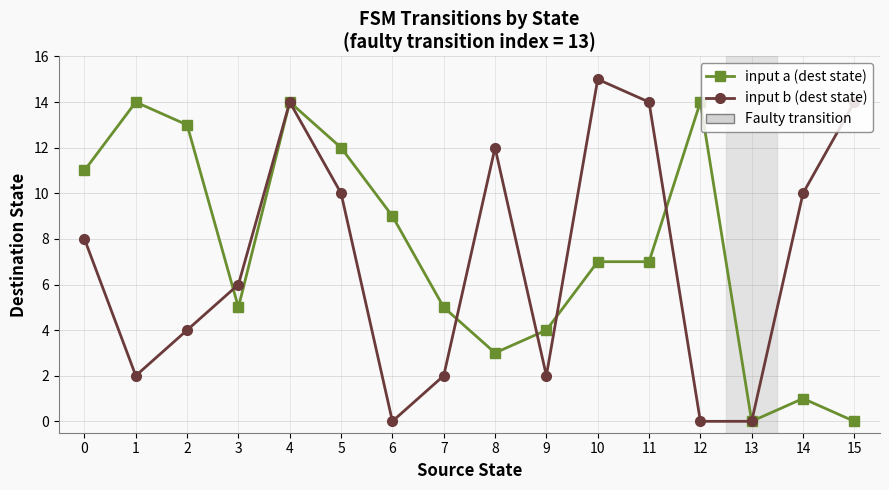

True or false: input b (dest state) has more than 2 interior local peaks.

True